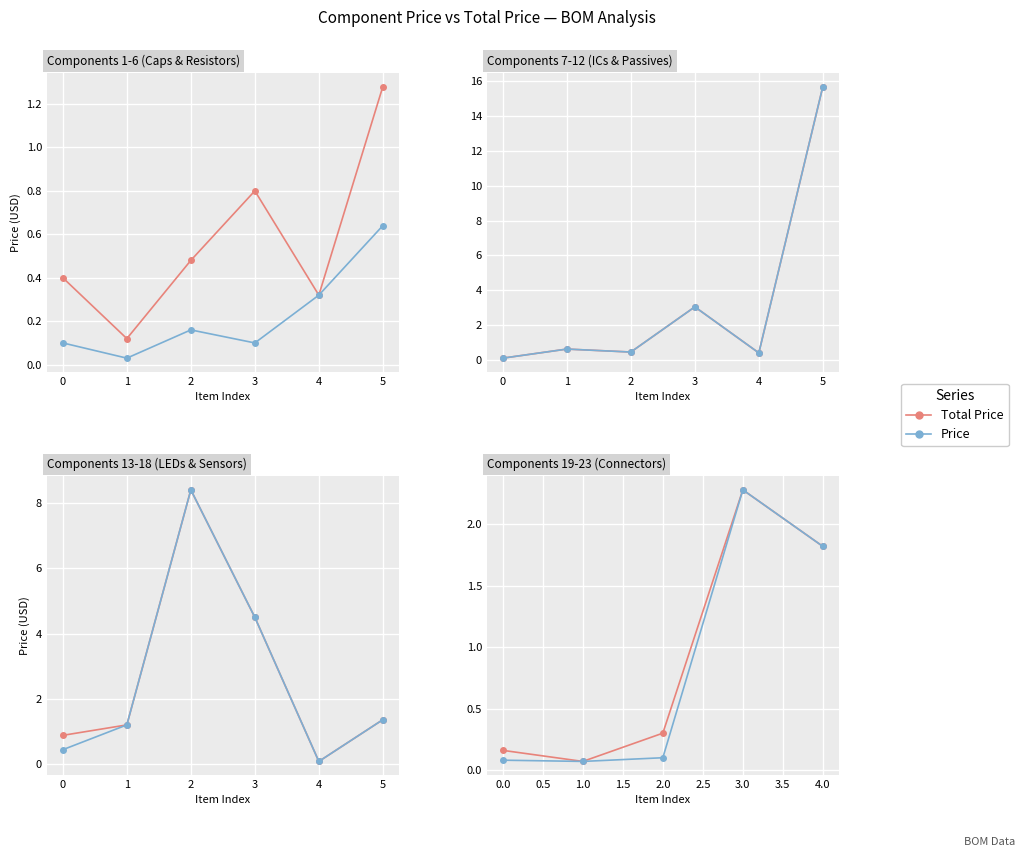

What is the sum of all Price values?

4.3